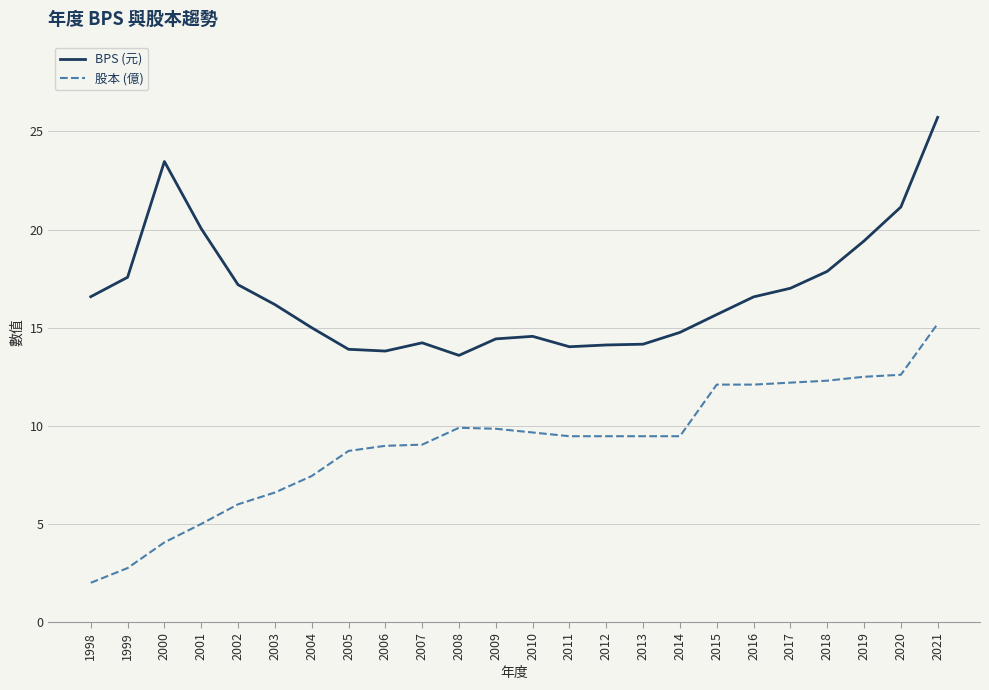

Is it true that BPS (元) equals 11.8 at 2018?

False